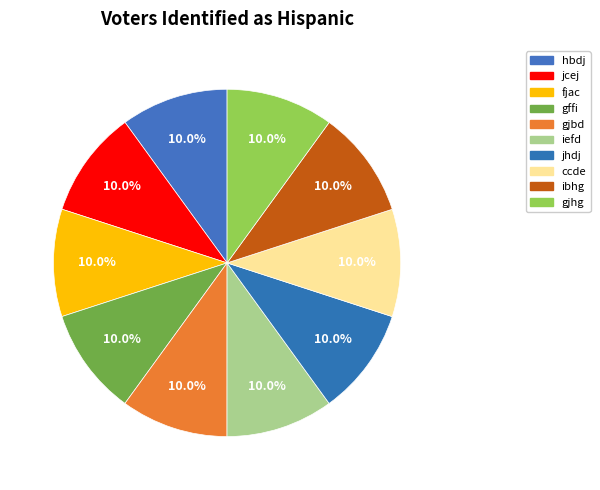

To the nearest percent, what portion does hbdj represent?

10%